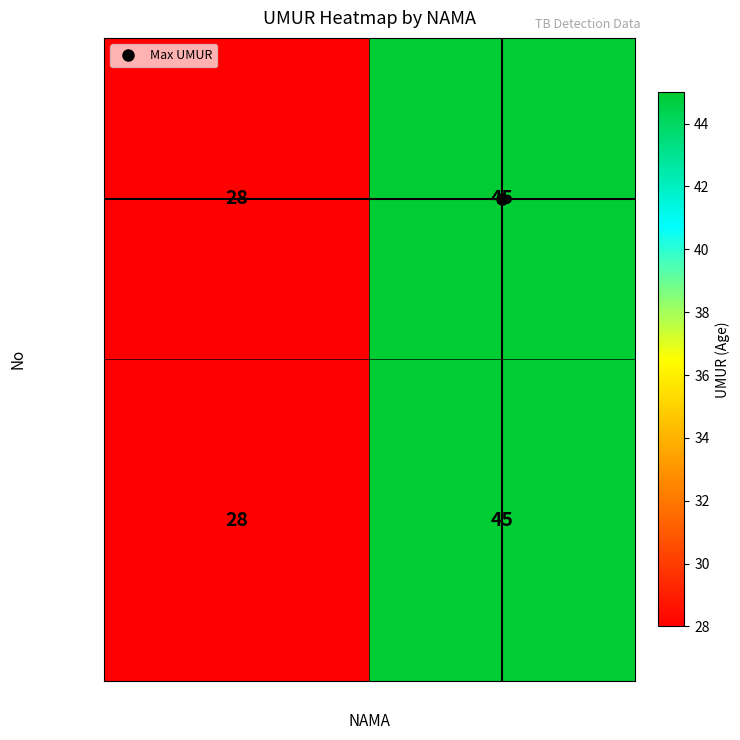

What is the minimum value for Person 2?

28